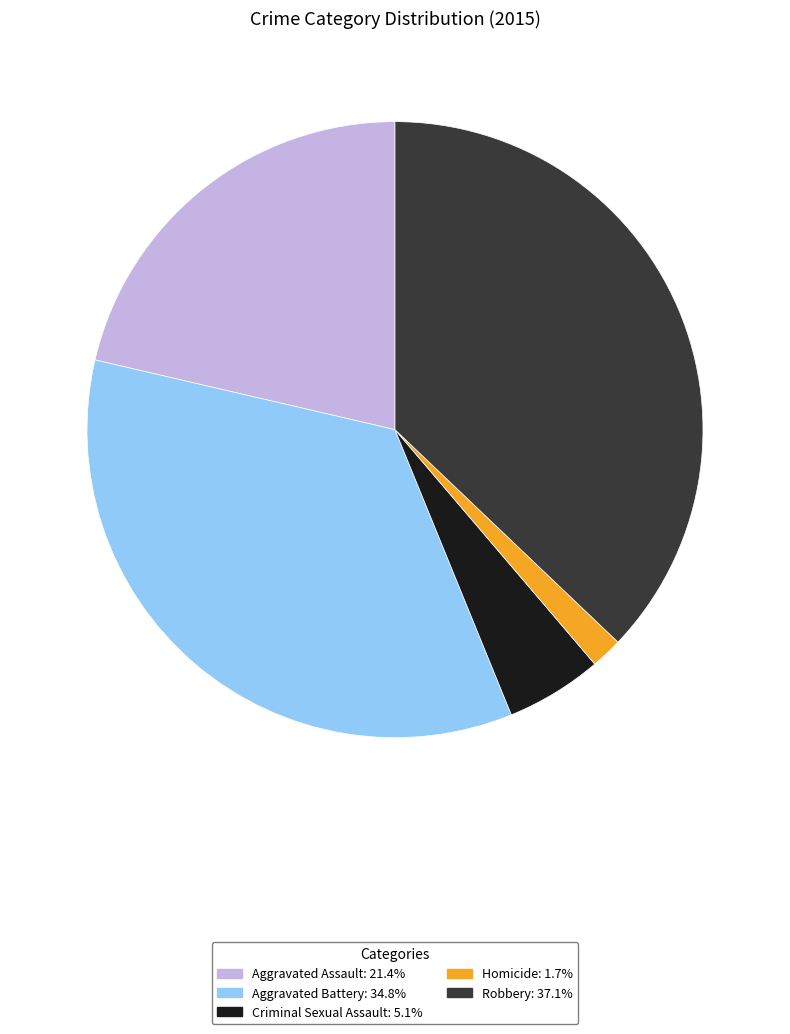

Which has a higher value, Aggravated Assault or Aggravated Battery?

Aggravated Battery